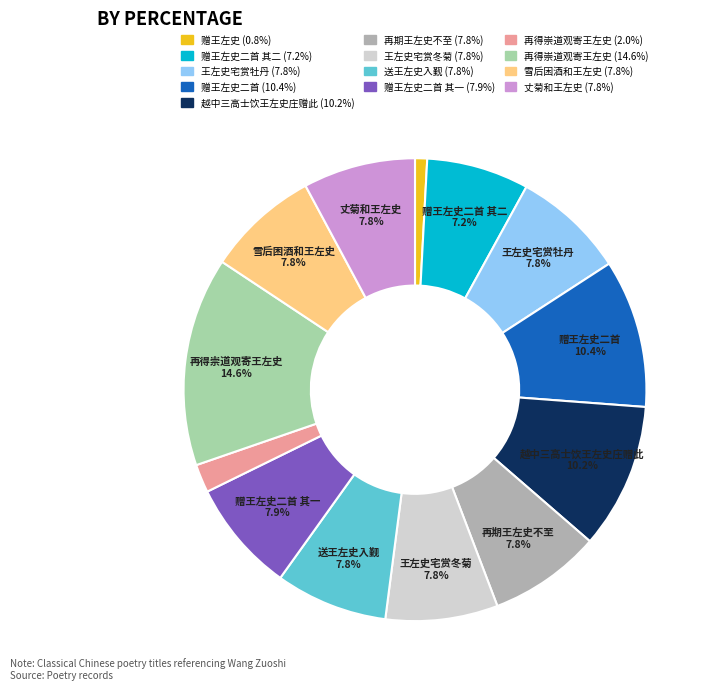

Does any single category account for the majority?

No